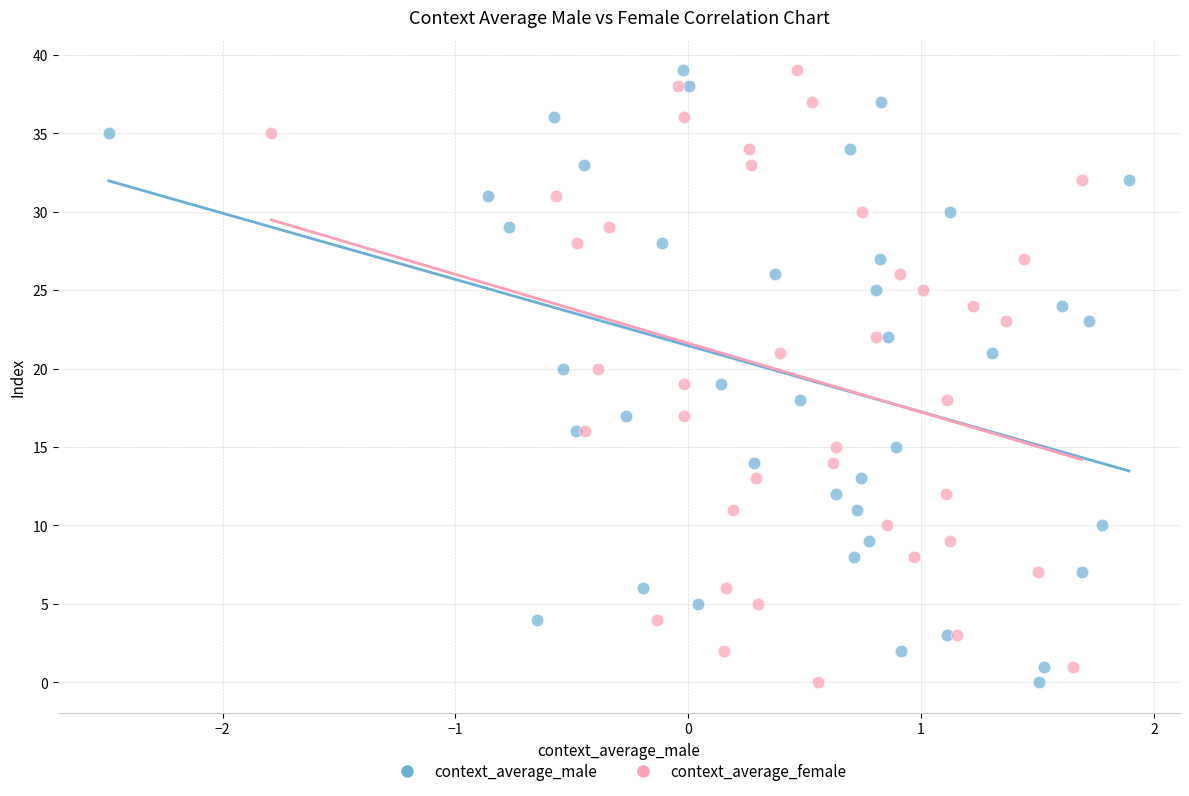

What are all the series names shown in the legend?

context_average_male, context_average_female